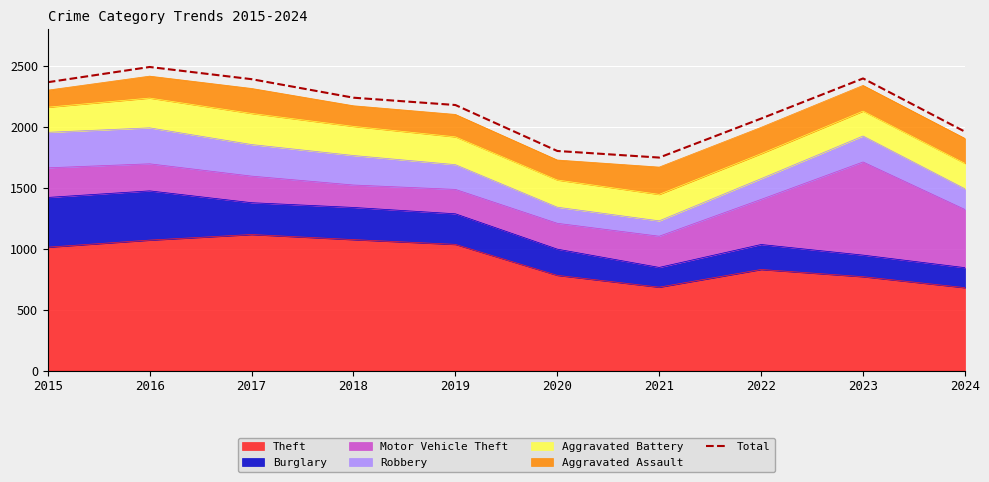

What is the approximate value at 2018, to the nearest 100?

2200